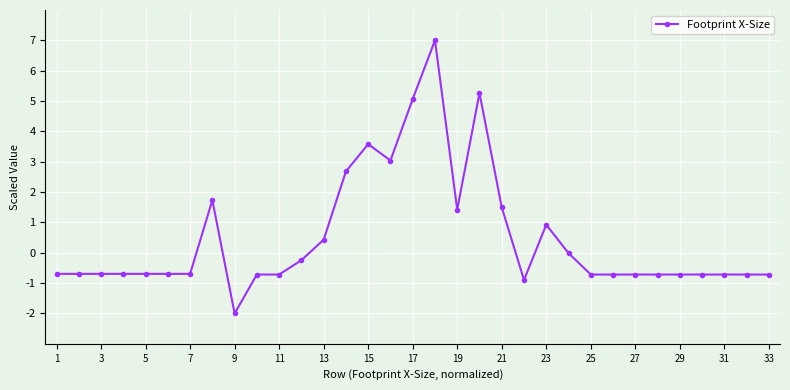

What is the minimum value shown in the chart?

-2.0